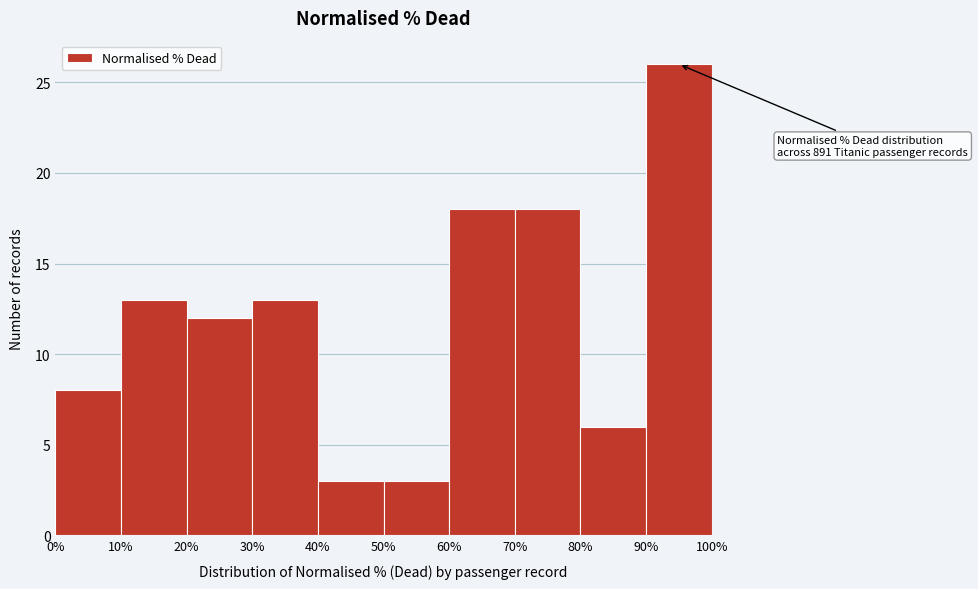

Over which range of the x-axis is the bar tallest?

90% to 100%